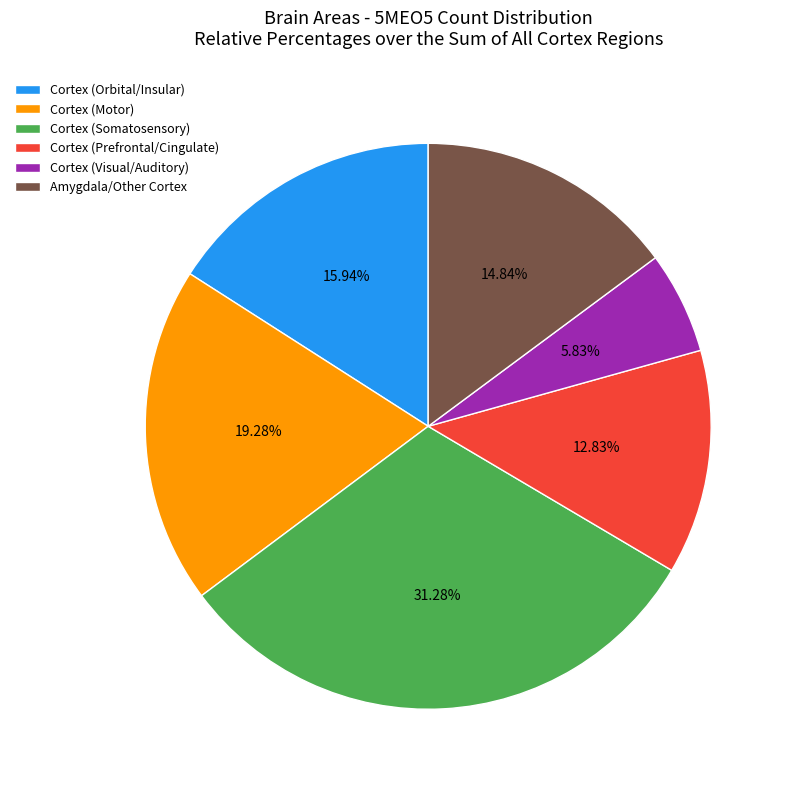

Which category has the smallest portion of the pie?

Cortex (Visual/Auditory)